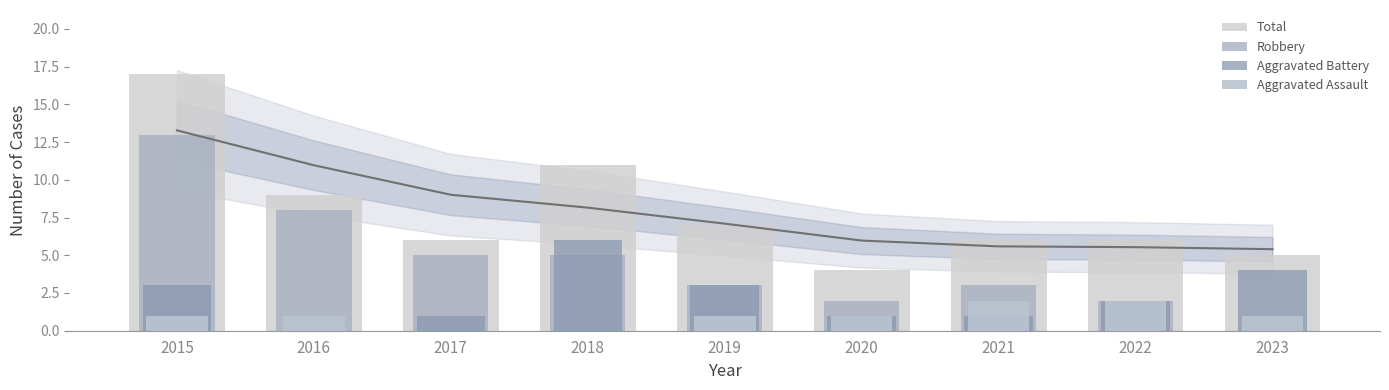

How many values in Aggravated Battery are above zero?

8